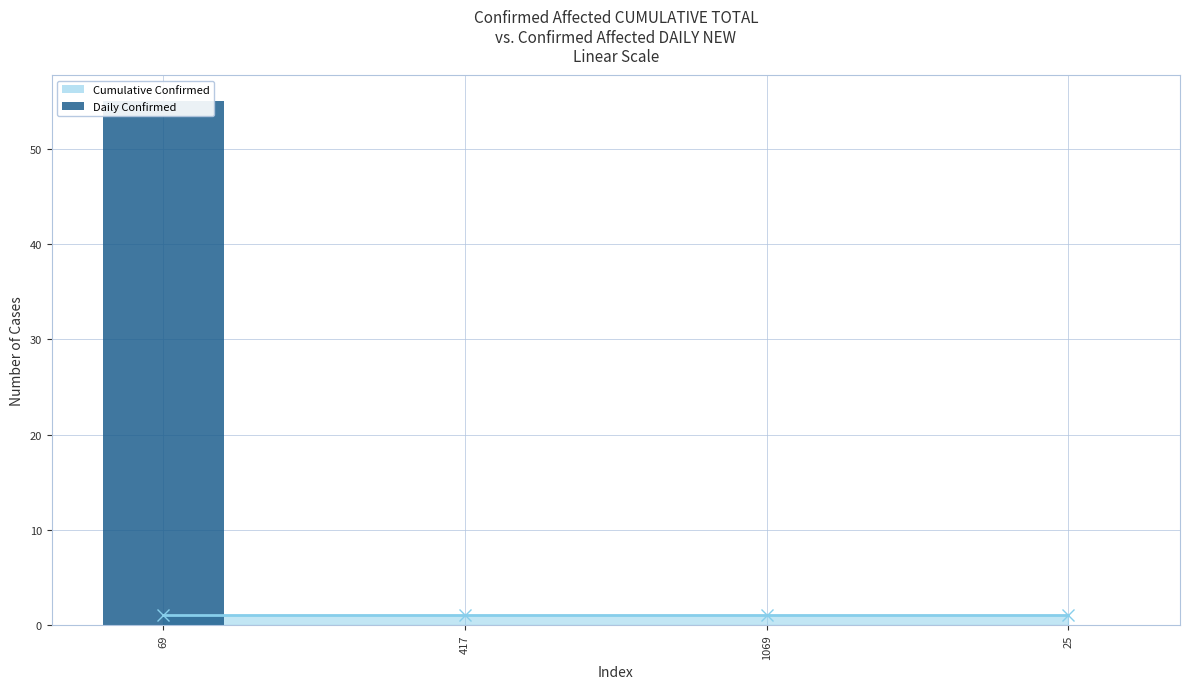

What is the label of the 2nd bar from the right?

1069